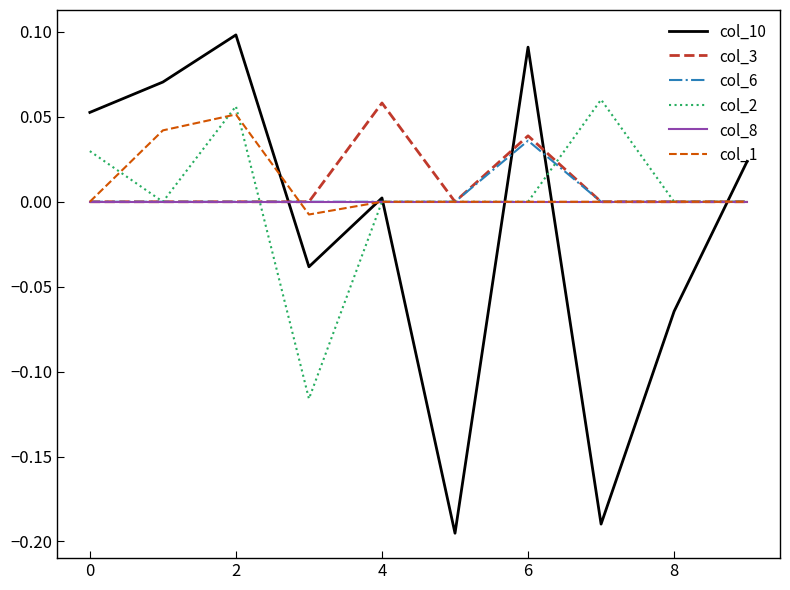

Which series has the widest spread of values?

col_10